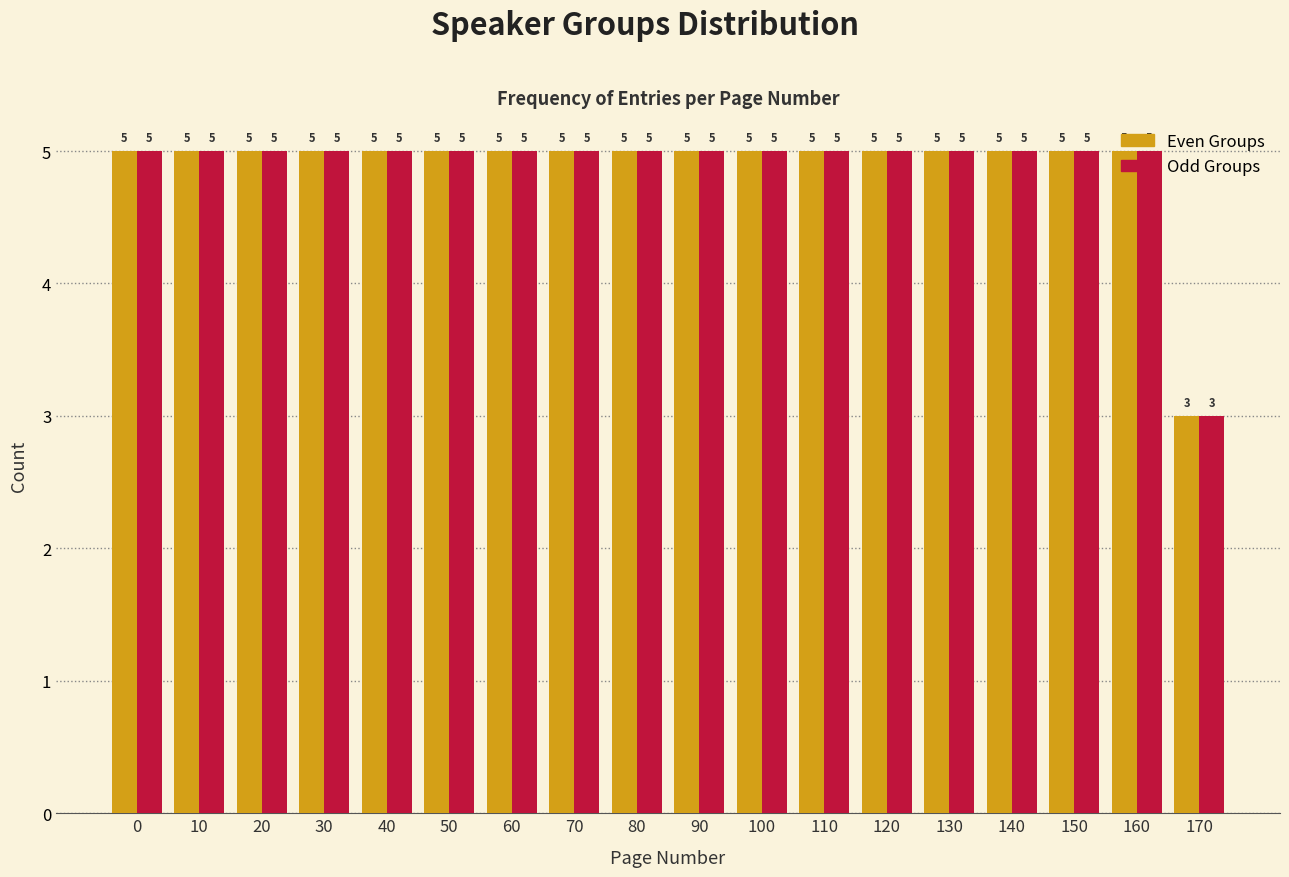

What is the lowest value of the Odd Groups series?

3